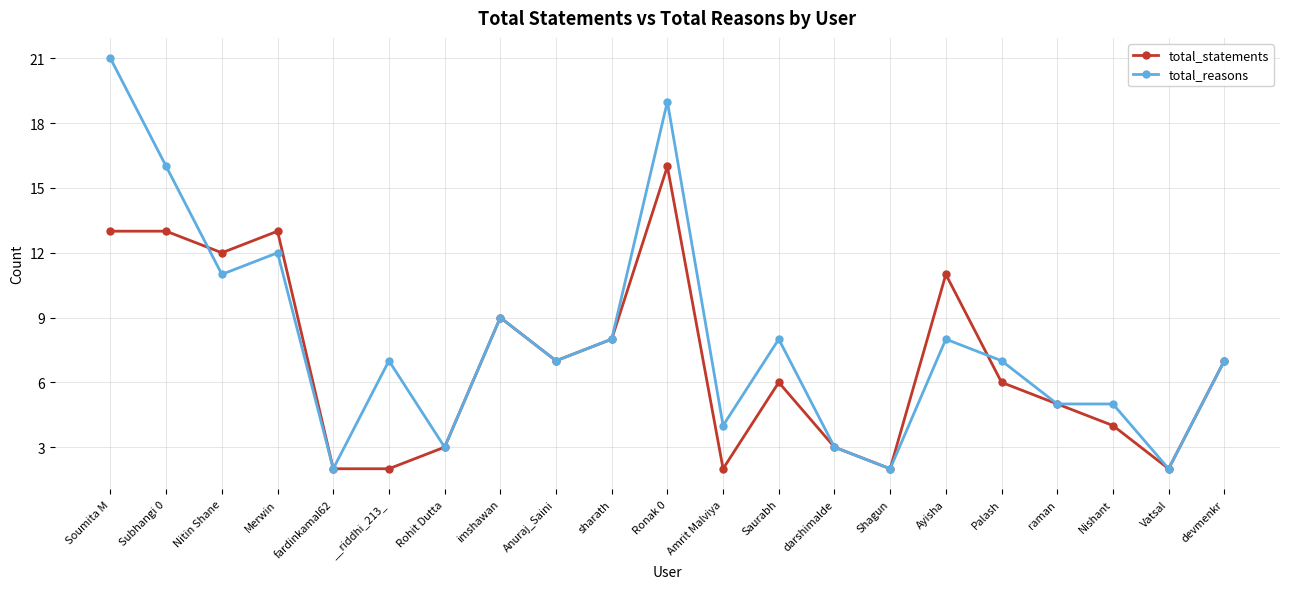

Reading left to right, extract all data points from this chart.

total_statements: 13	13	12	13	2	2	3	9	7	8	16	2	6	3	2	11	6	5	4	2	7
total_reasons: 21	16	11	12	2	7	3	9	7	8	19	4	8	3	2	8	7	5	5	2	7